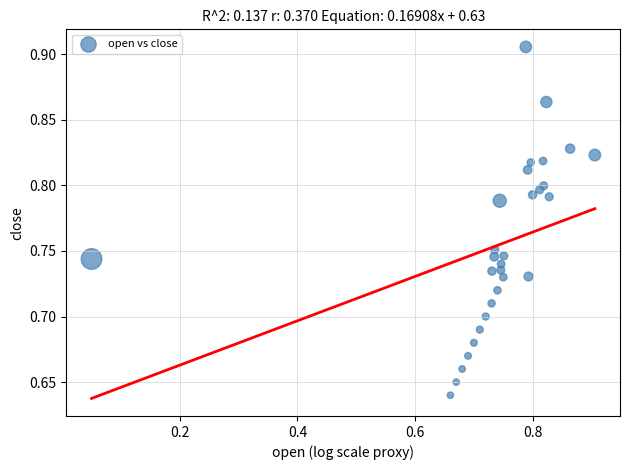

What is the range of Y values (max minus min)?

0.3